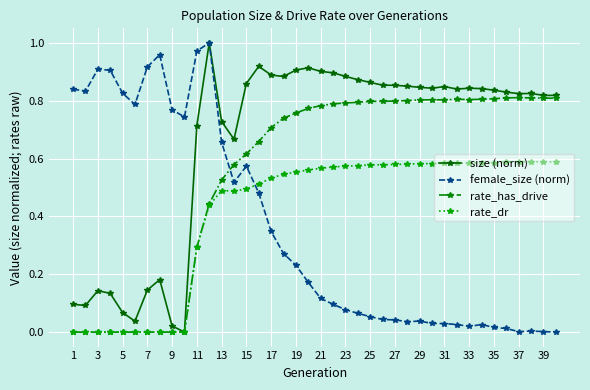

List the series in order of their overall mean, highest first.

size (norm), rate_has_drive, rate_dr, female_size (norm)